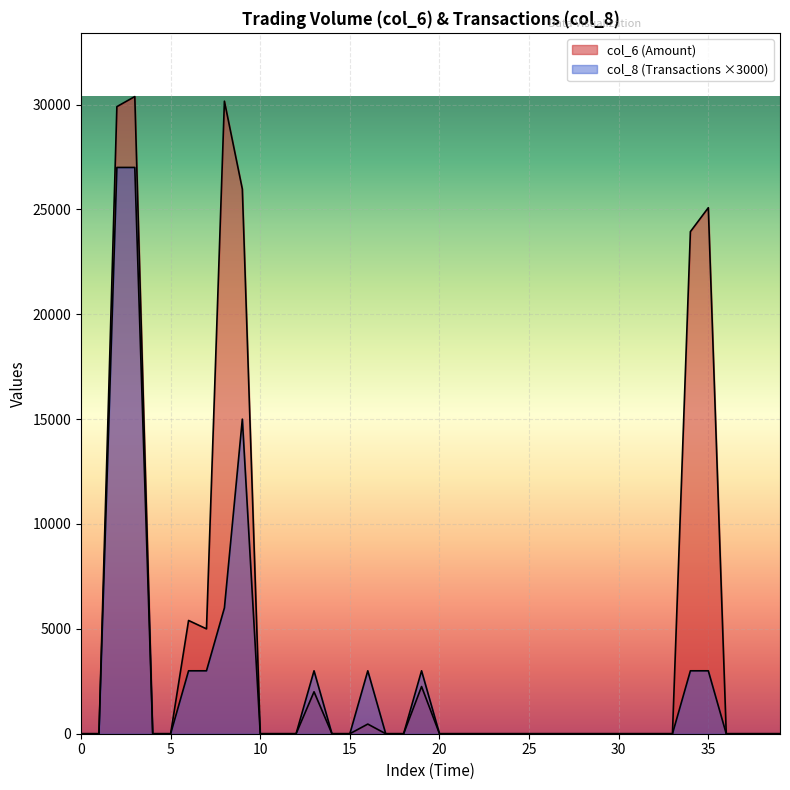

How many lines are shown in the chart?

2